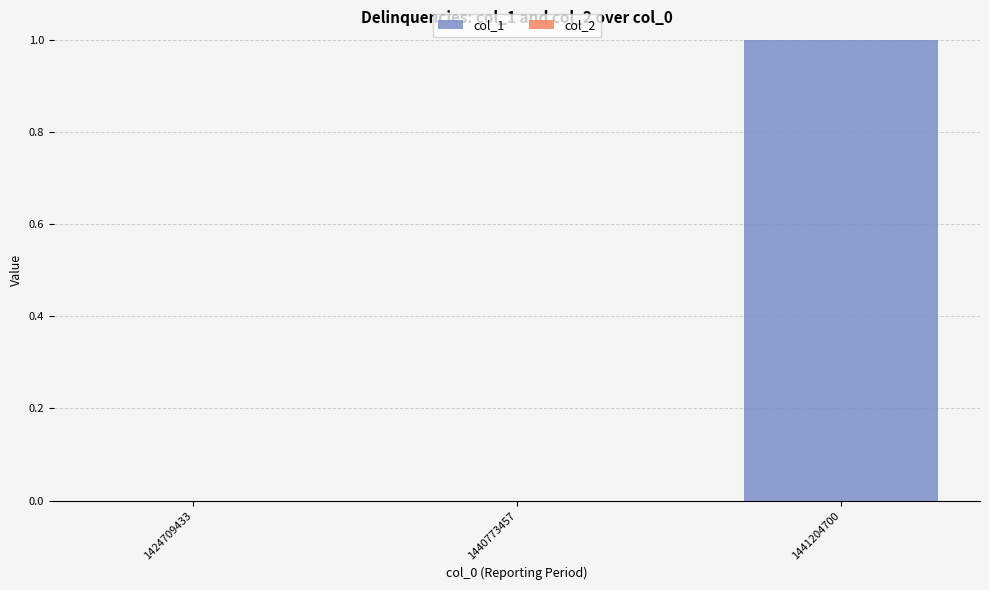

Count the number of categories in the chart.

3